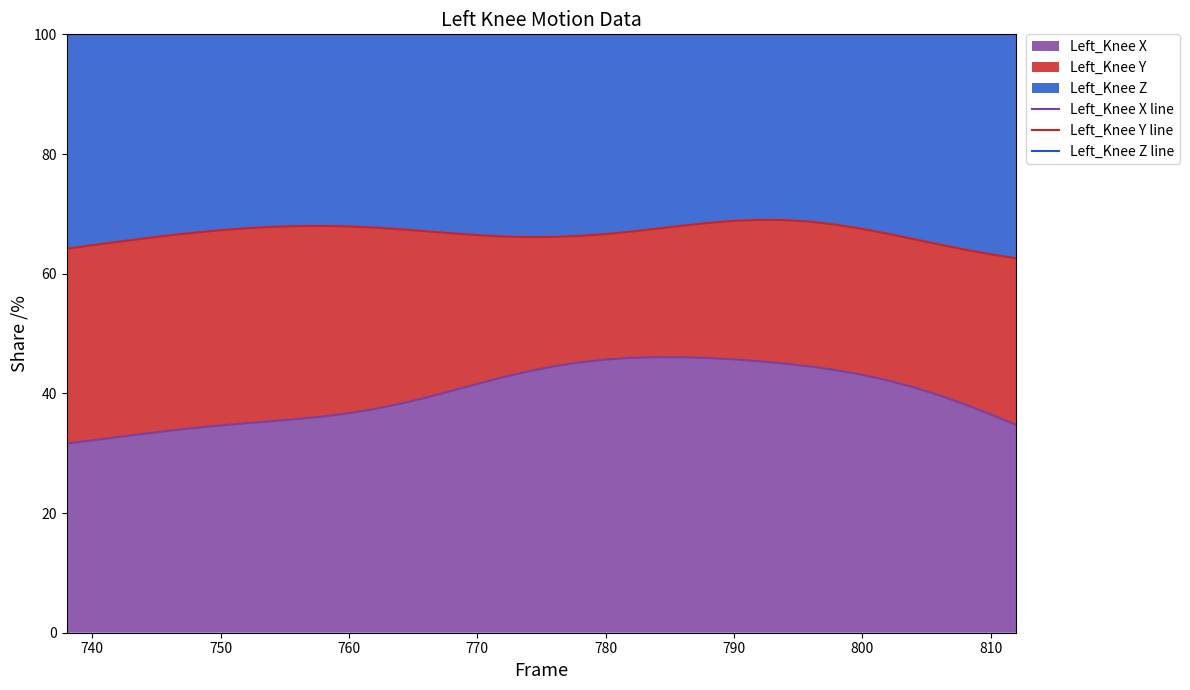

Rank the series by their maximum value, from highest to lowest.

Left_Knee Z line, Left_Knee Y line, Left_Knee X line